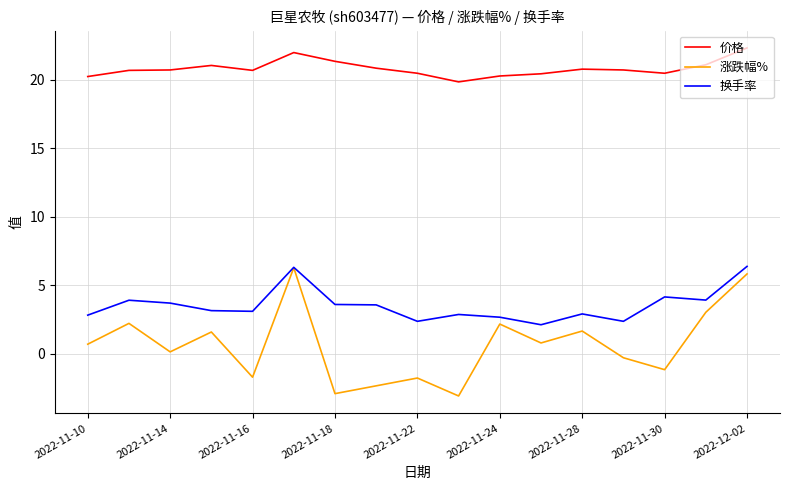

What is the maximum value for 涨跌幅%?

6.3